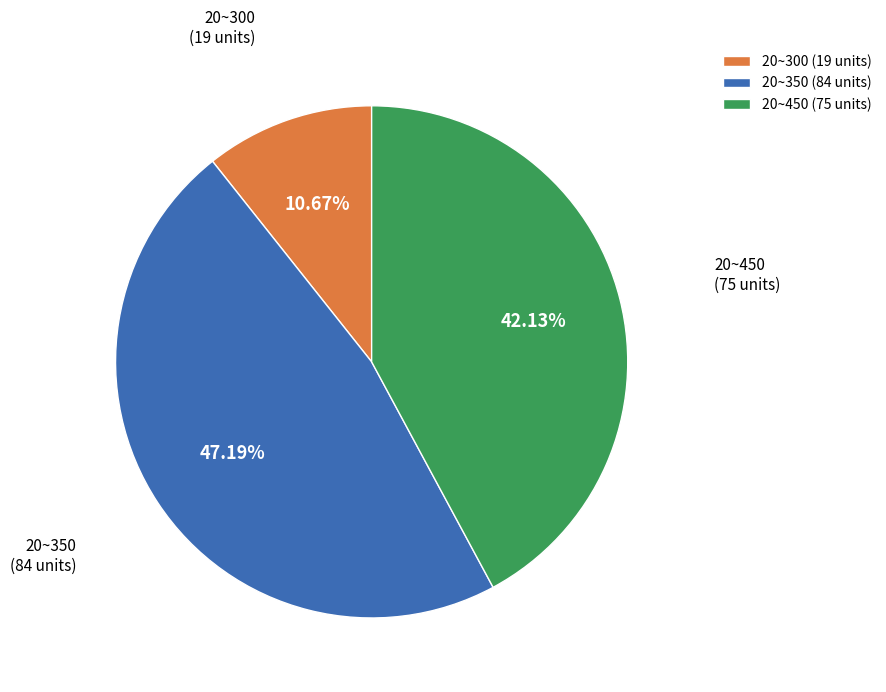

Between 20~350 (84 units) and 20~300 (19 units), which is larger?

20~350 (84 units)